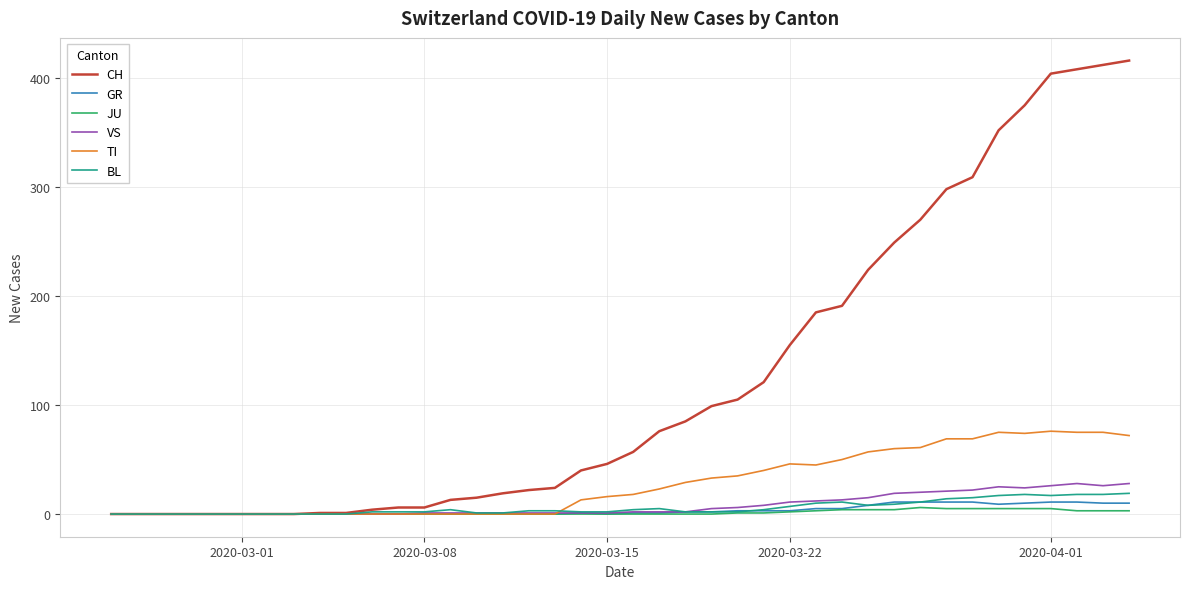

At how many categories does at least one series exceed 172?

13